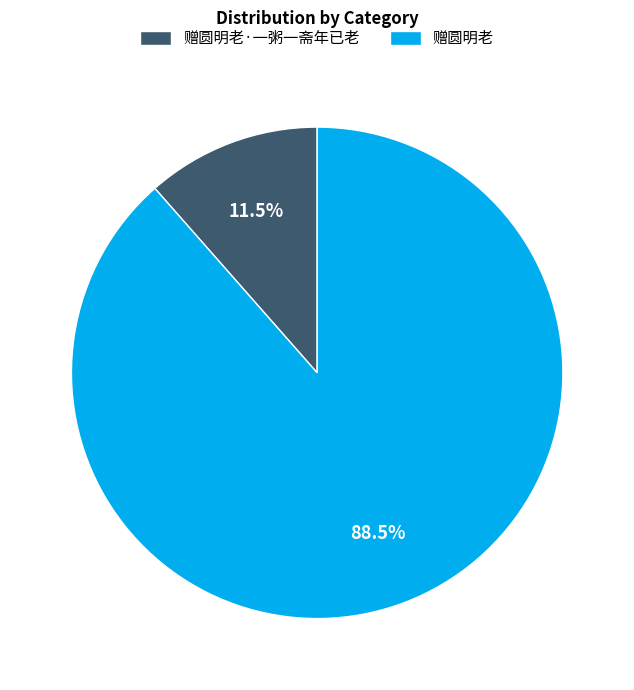

To the nearest percent, what is the average slice percentage?

50%